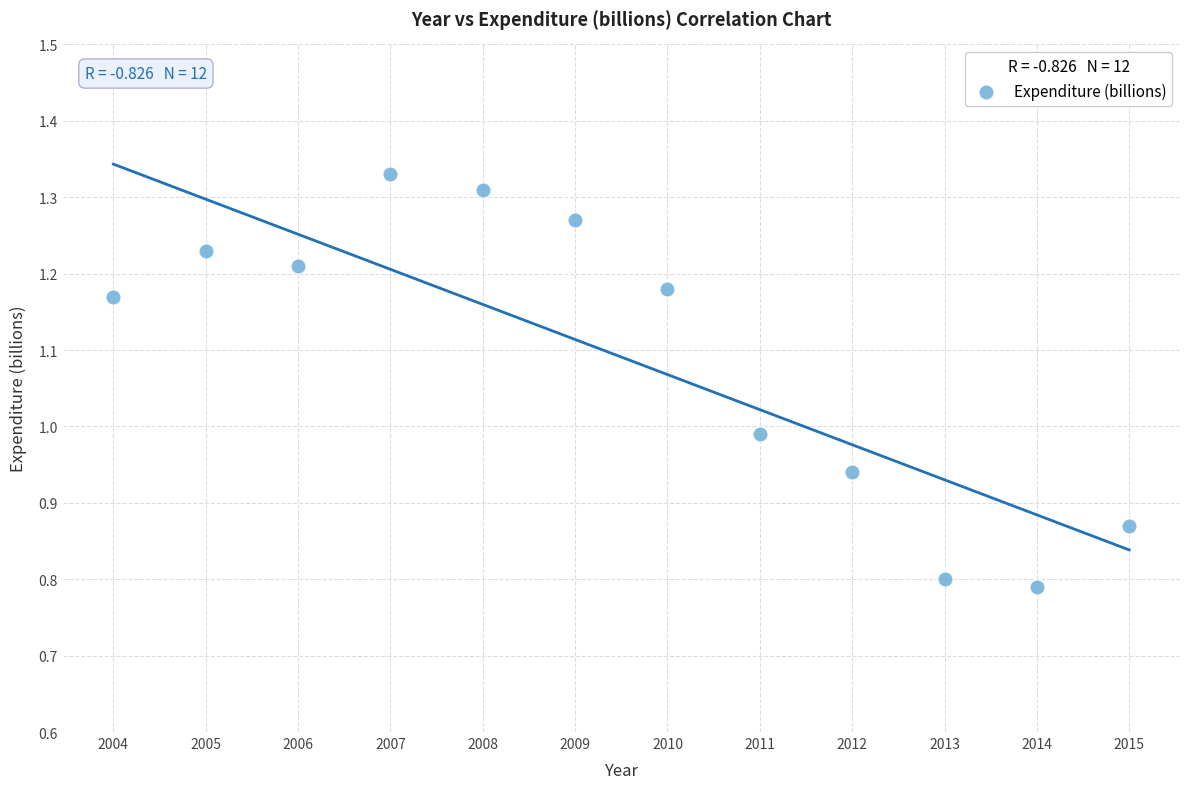

What is the range of X values (max minus min)?

11.0